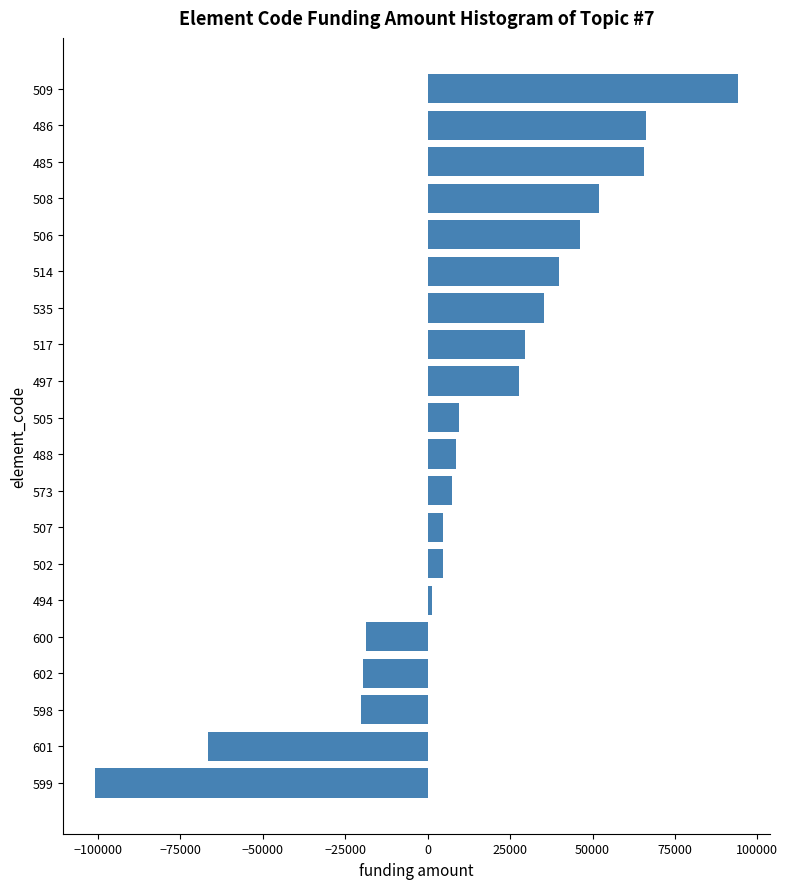

Does the chart contain stacked bars?

No